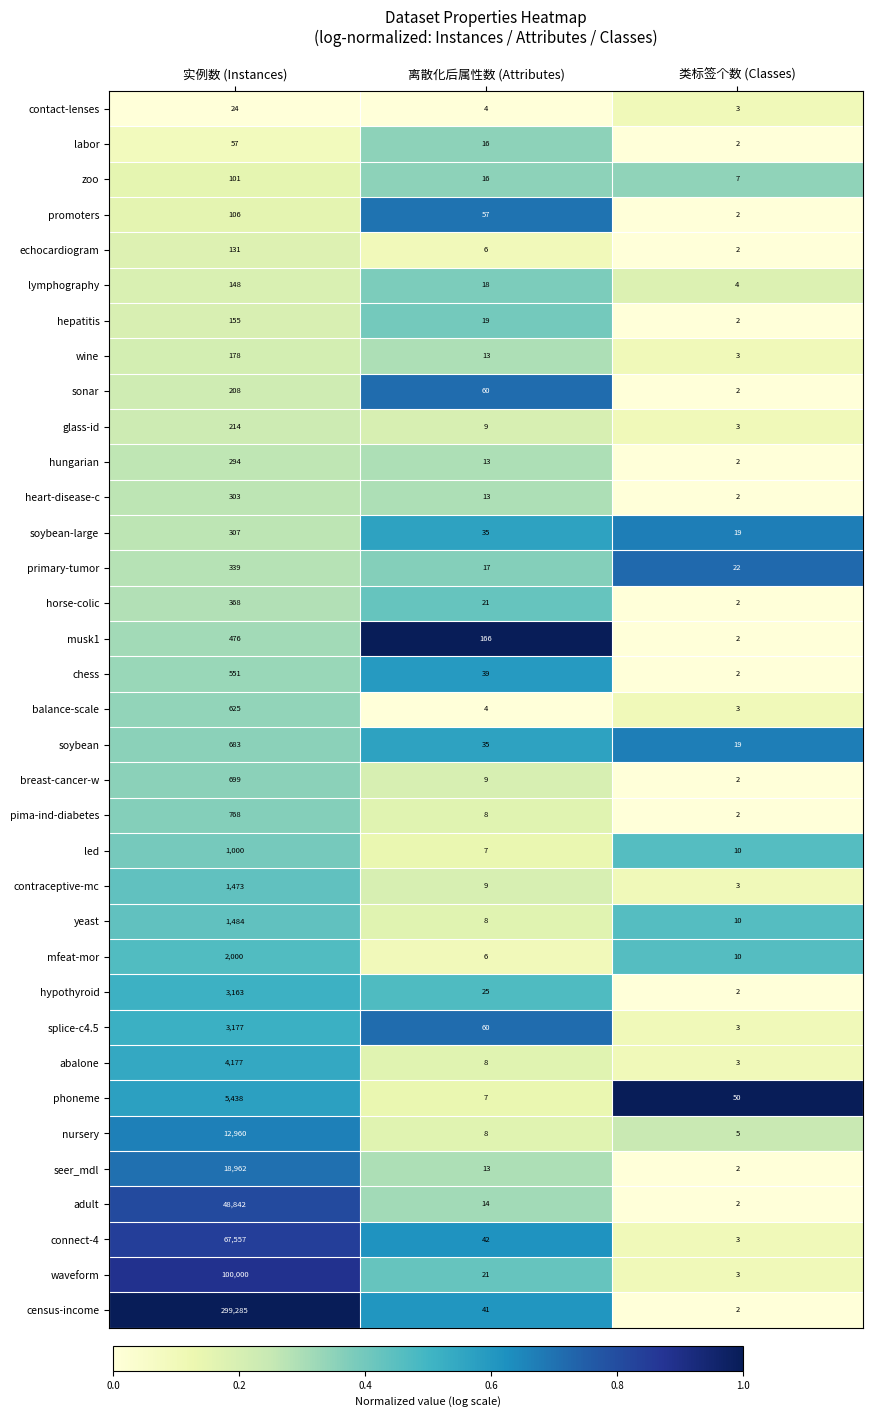

What is the sum of the balance-scale values at 离散化后属性数 (Attributes) and 类标签个数 (Classes)?

7